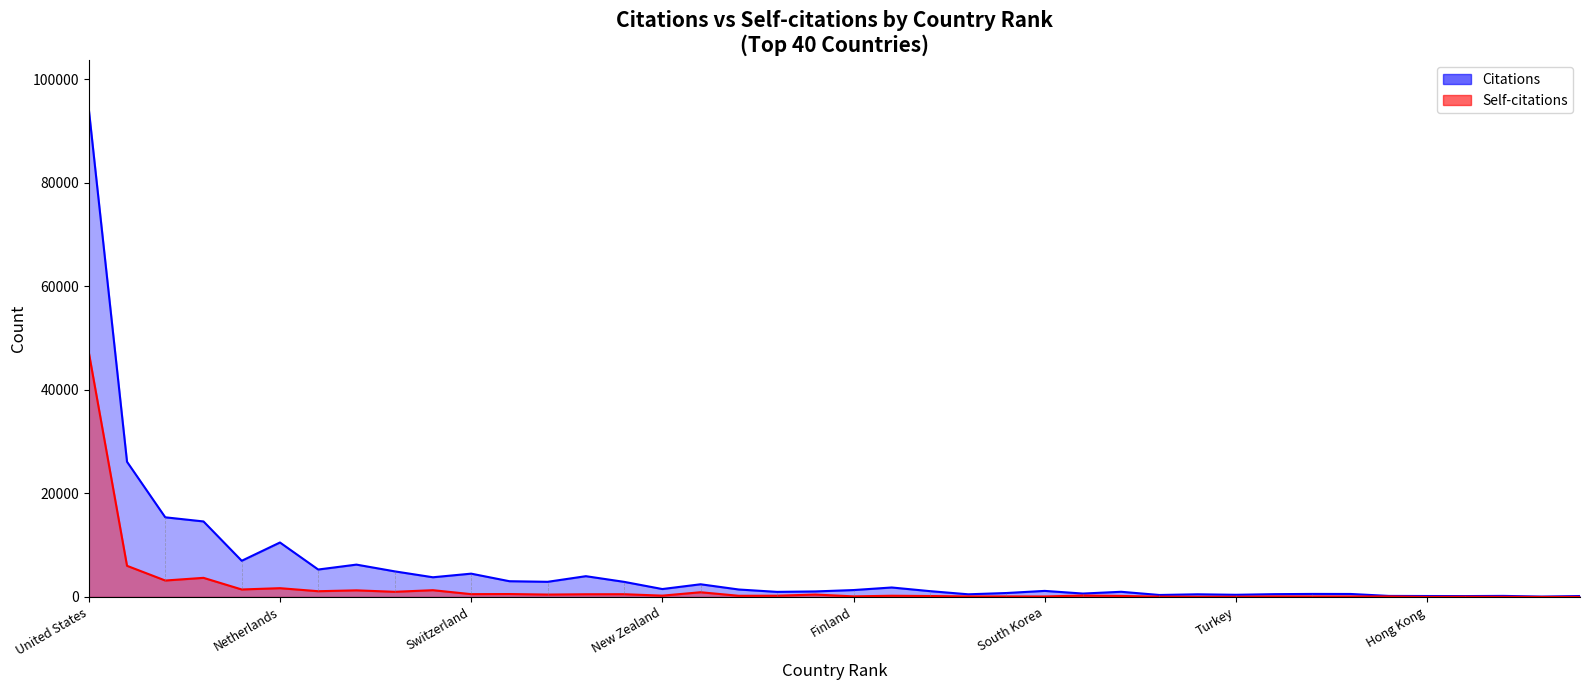

List the series in order of their overall mean, highest first.

Citations, Self-citations